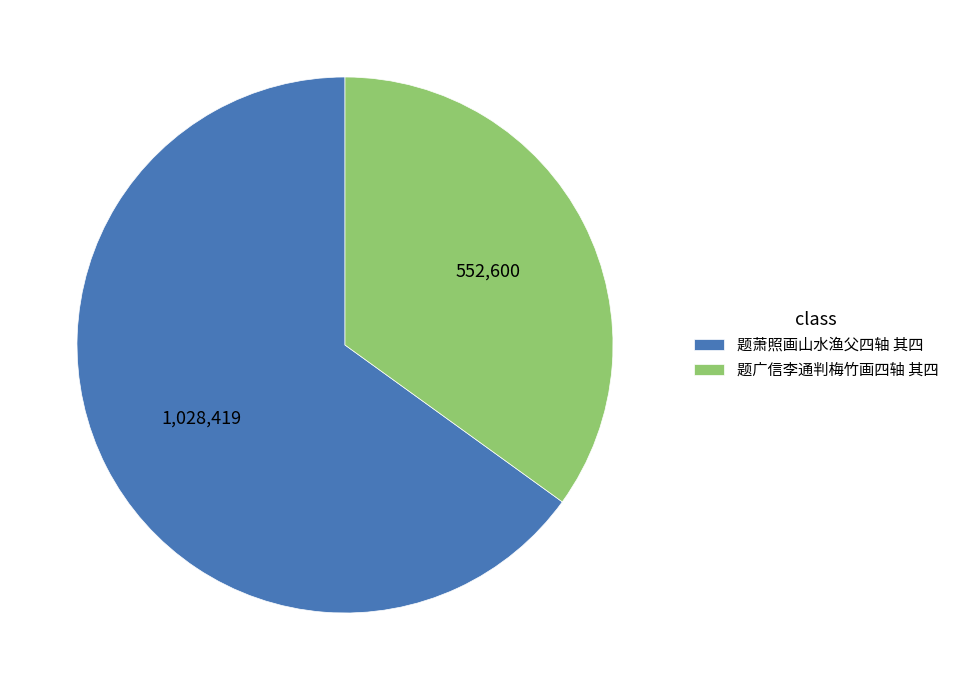

True or false: 题广信李通判梅竹画四轴 其四 accounts for 35% of the total.

True